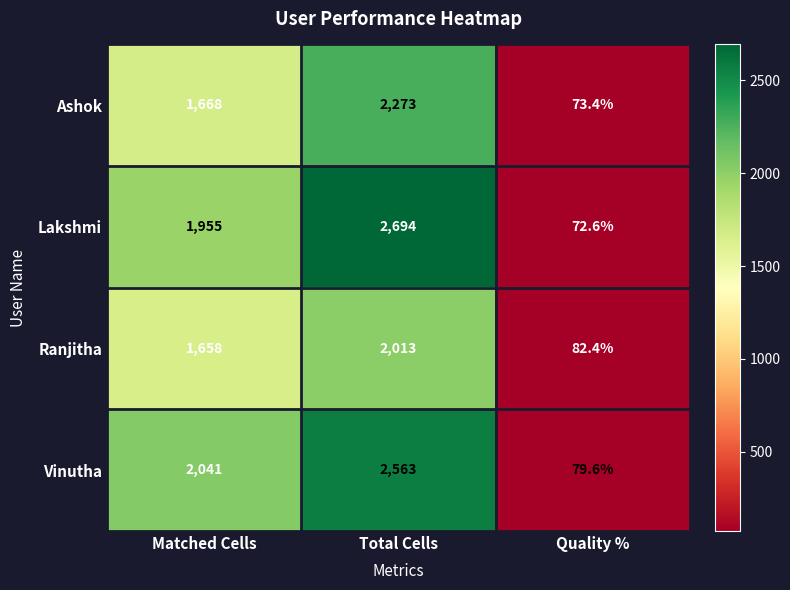

Reading right to left, list all the values displayed in this chart.

Ashok: 73.4	2273.0	1668.0
Lakshmi: 72.6	2694.0	1955.0
Ranjitha: 82.4	2013.0	1658.0
Vinutha: 79.6	2563.0	2041.0